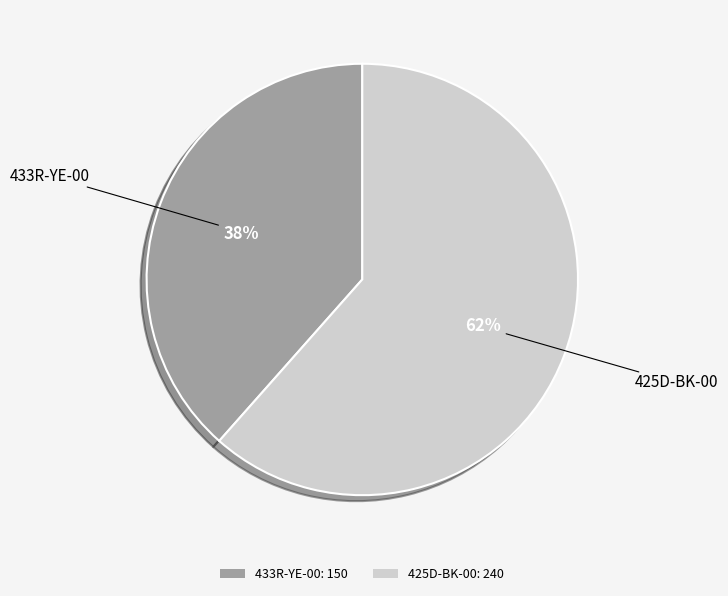

Count the number of slices in the pie.

2